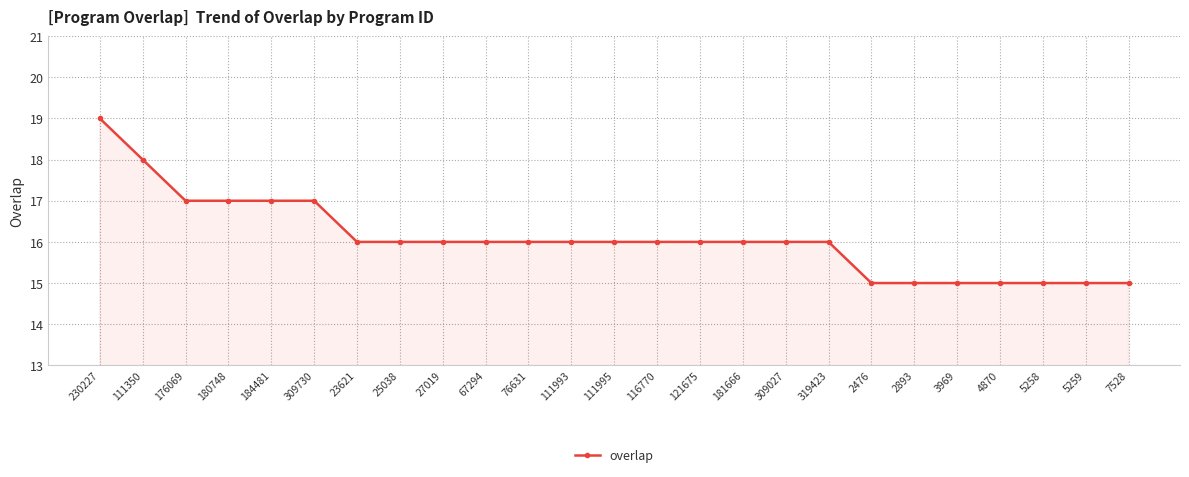

What is the change in value from 230227 to 309027?

-3